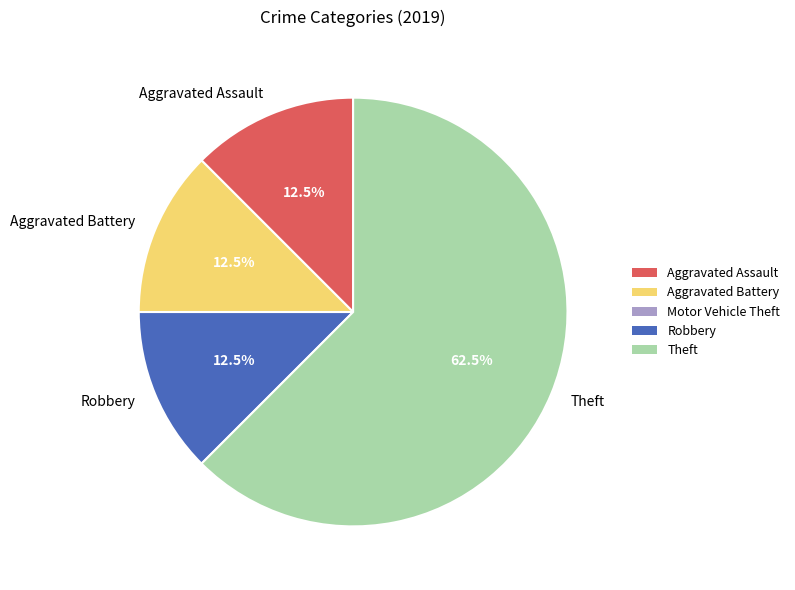

What is the largest slice in the pie chart?

Theft